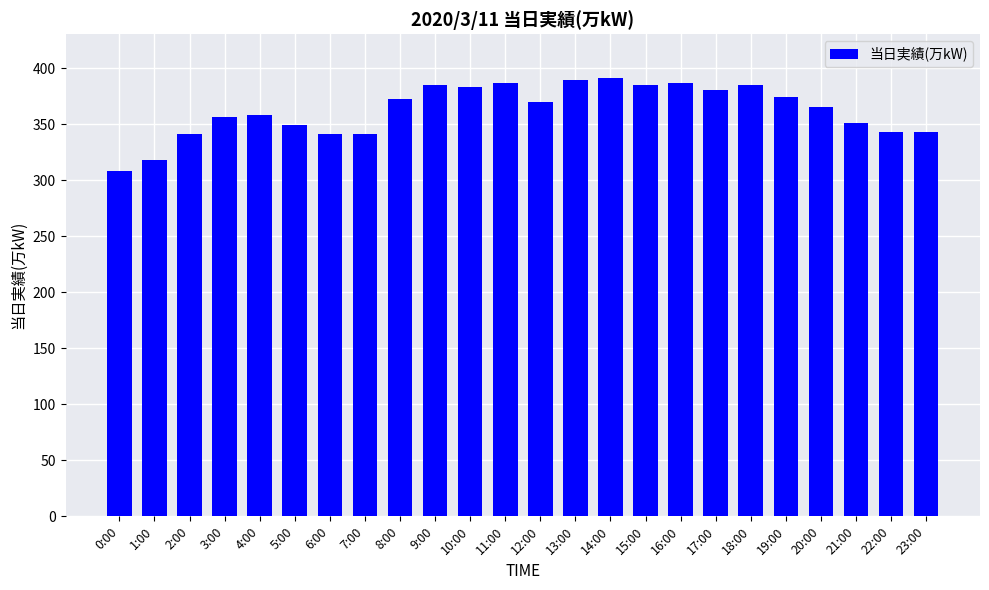

Is it true that the value at 23:00 is 118?

False